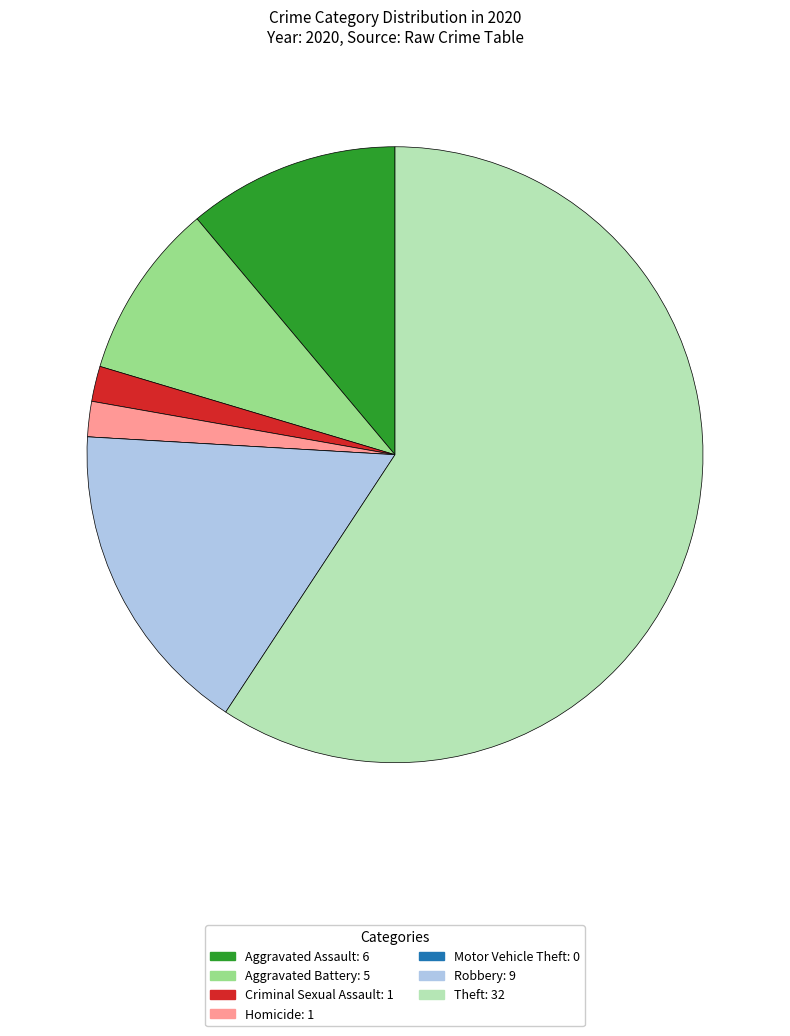

Combined, do Aggravated Assault: 6 and Robbery: 9 account for over 50%?

No